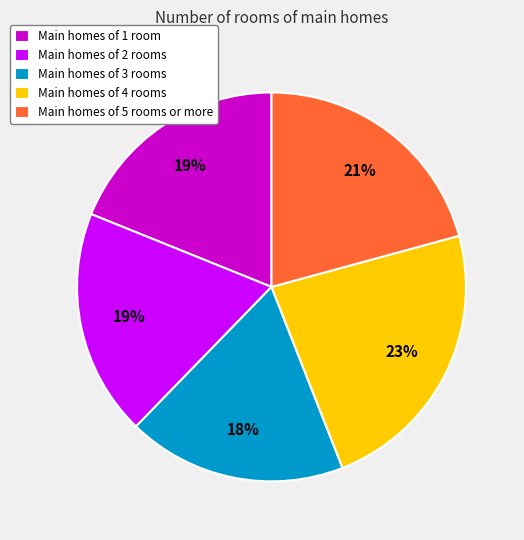

To the nearest percent, what is the combined percentage of Main homes of 2 rooms and Main homes of 1 room?

38%